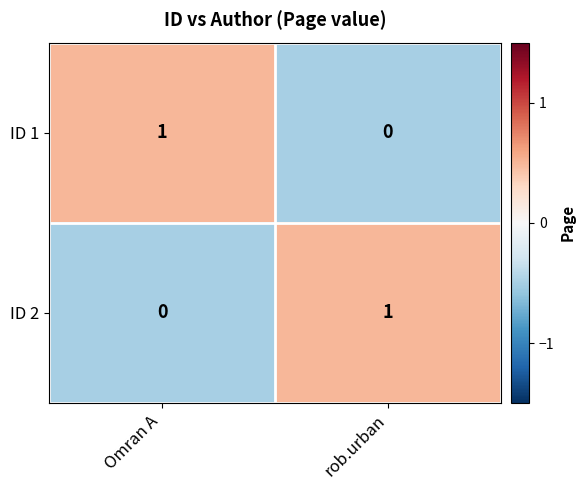

How many positive values does the ID 1 series have?

1